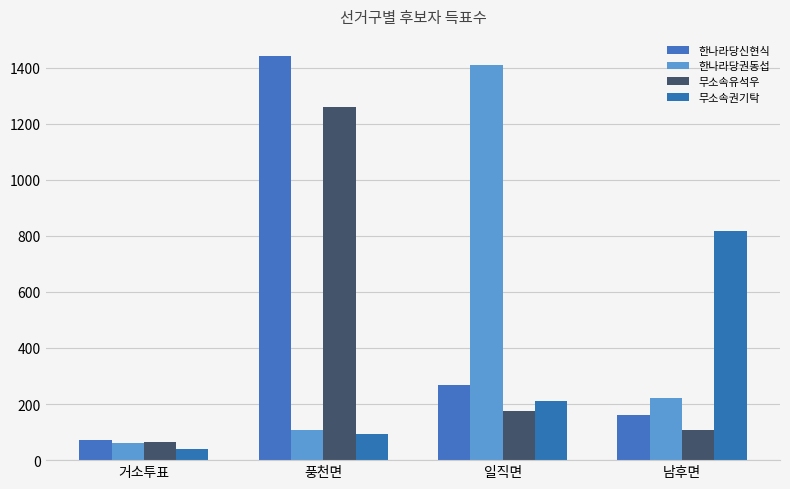

What is the value of the 한나라당신현식 bar at the 4th from the left?

162